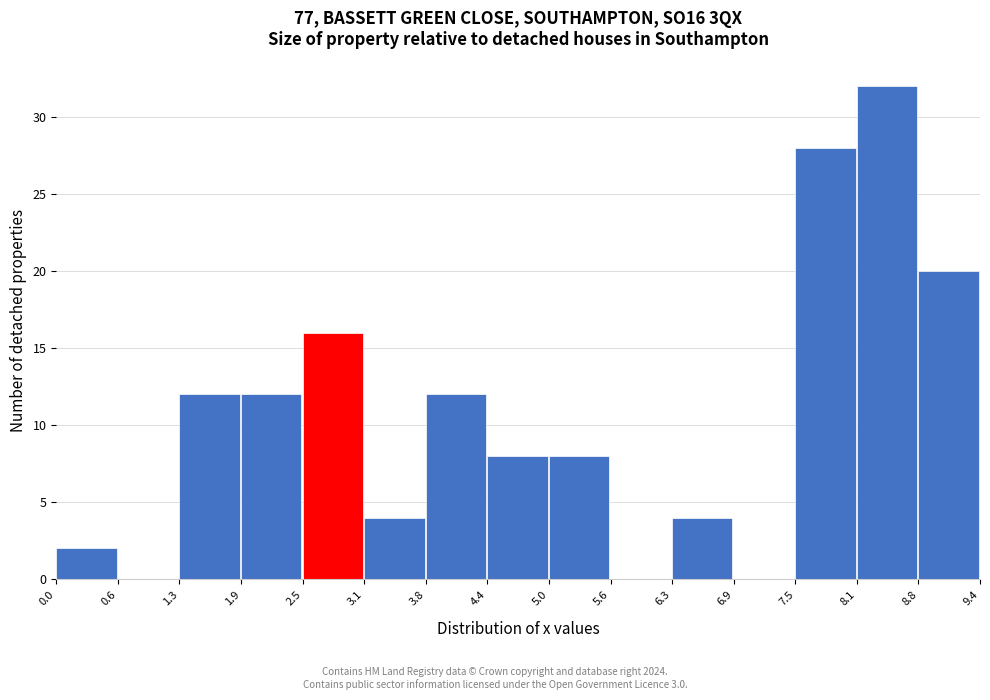

Reading left to right, transcribe this chart: for each bar, give the range it covers on the x-axis and its height. The values are not printed on the chart, so give them approximately, as read against the axis.

0.0 to 0.6: 2
0.6 to 1.3: 0
1.3 to 1.9: 12
1.9 to 2.5: 12
2.5 to 3.1: 16
3.1 to 3.8: 4
3.8 to 4.4: 12
4.4 to 5.0: 8
5.0 to 5.6: 8
5.6 to 6.3: 0
6.3 to 6.9: 4
6.9 to 7.5: 0
7.5 to 8.1: 28
8.1 to 8.8: 32
8.8 to 9.4: 20